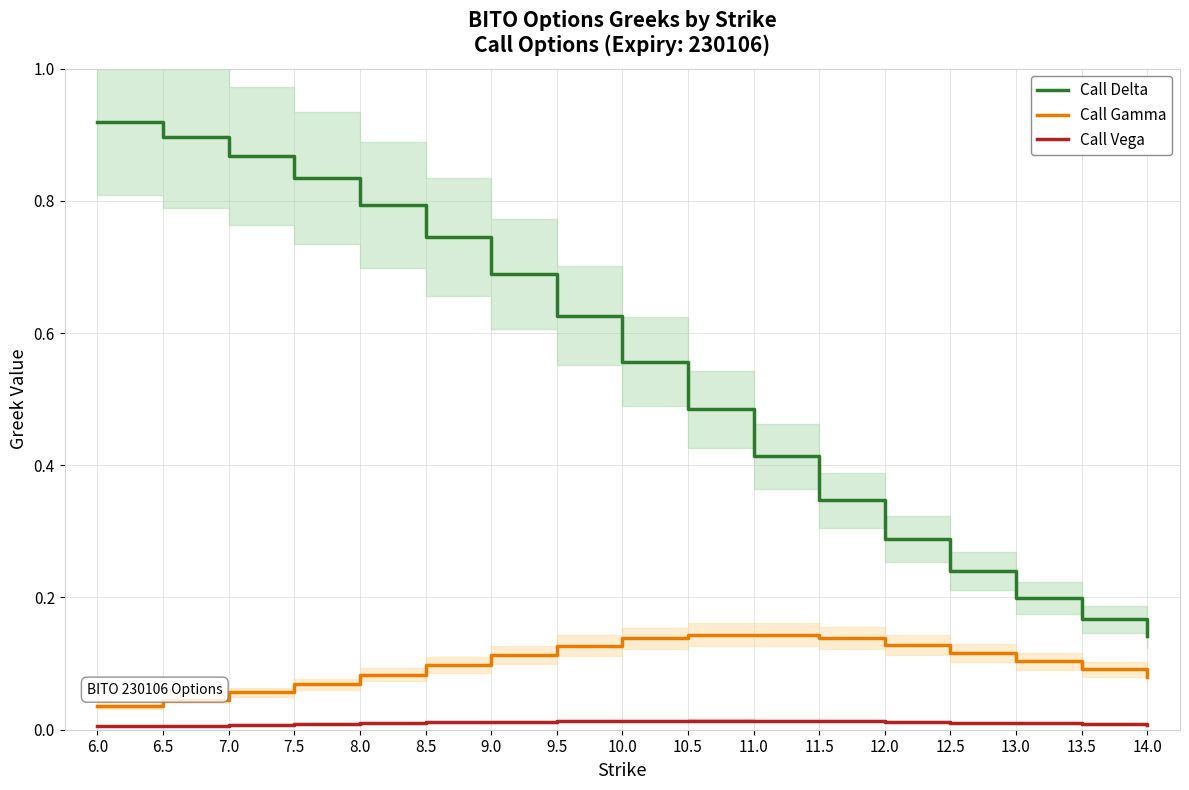

Reading left to right, transcribe all the data shown in this chart.

Call Delta: 0.9	0.9	0.9	0.8	0.8	0.7	0.7	0.6	0.6	0.5	0.4	0.3	0.3	0.2	0.2	0.2	0.1
Call Gamma: 0.0	0.0	0.1	0.1	0.1	0.1	0.1	0.1	0.1	0.1	0.1	0.1	0.1	0.1	0.1	0.1	0.1
Call Vega: 0.0	0.0	0.0	0.0	0.0	0.0	0.0	0.0	0.0	0.0	0.0	0.0	0.0	0.0	0.0	0.0	0.0